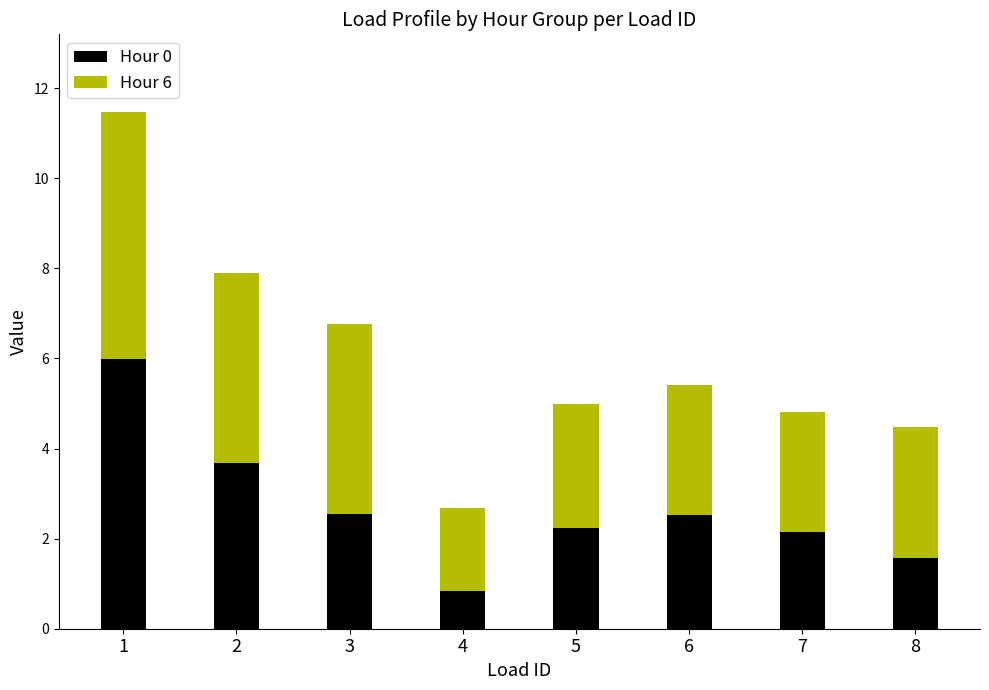

At which category is the sum across all series the highest?

1